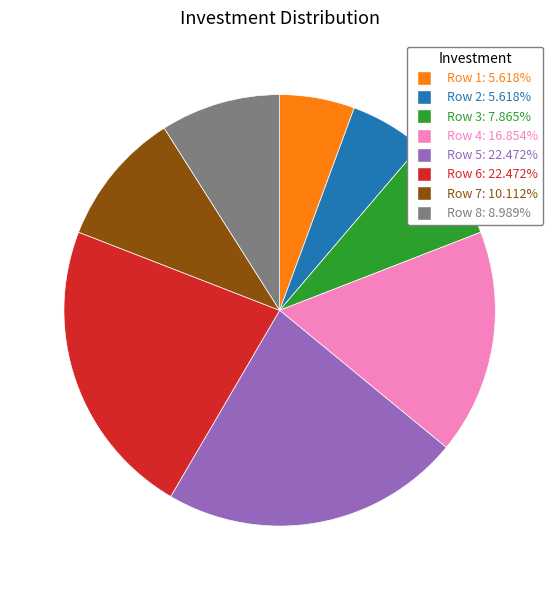

Is there a majority slice in this chart?

No